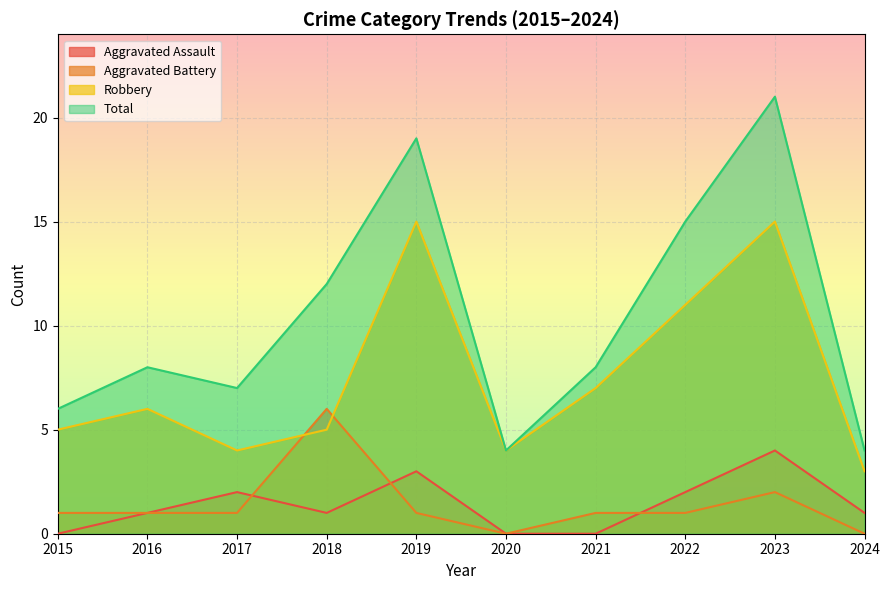

True or false: Aggravated Battery has a value of 6 at 2018.

True